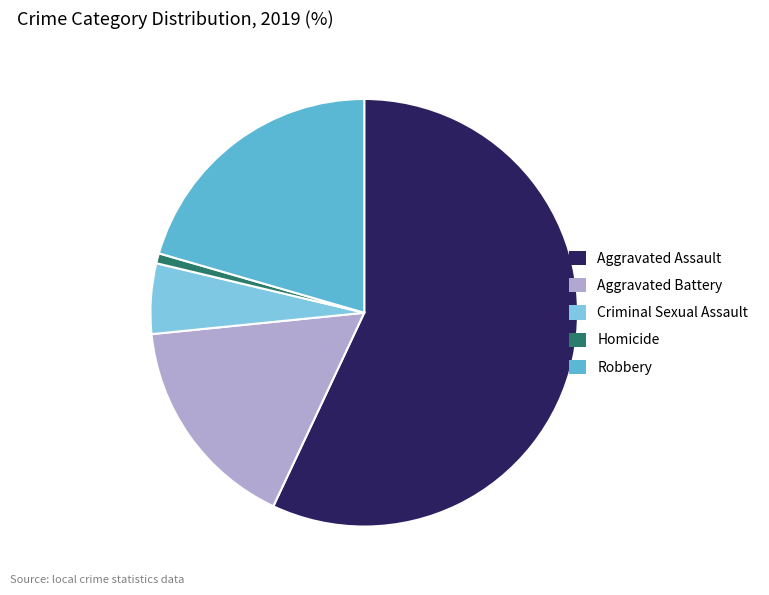

Between Robbery and Homicide, which is larger?

Robbery